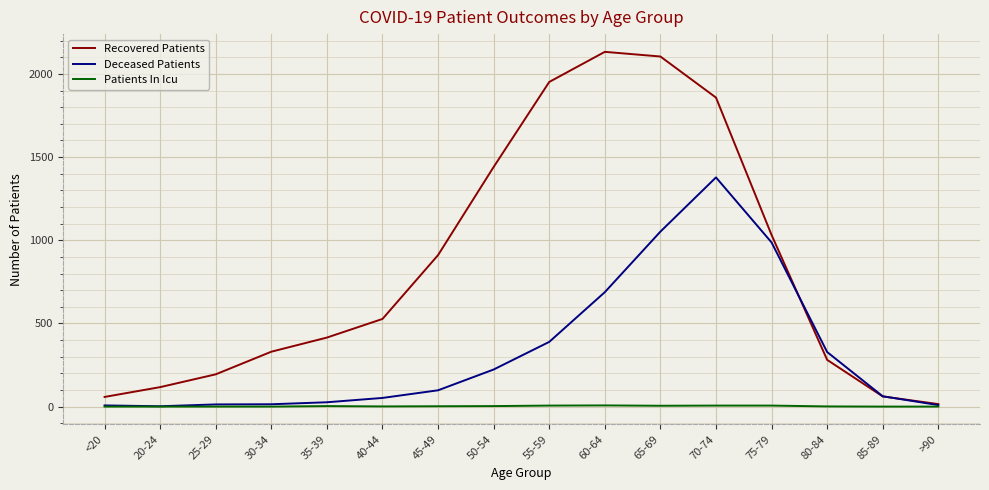

List the series in order of their peak value, lowest first.

Patients In Icu, Deceased Patients, Recovered Patients